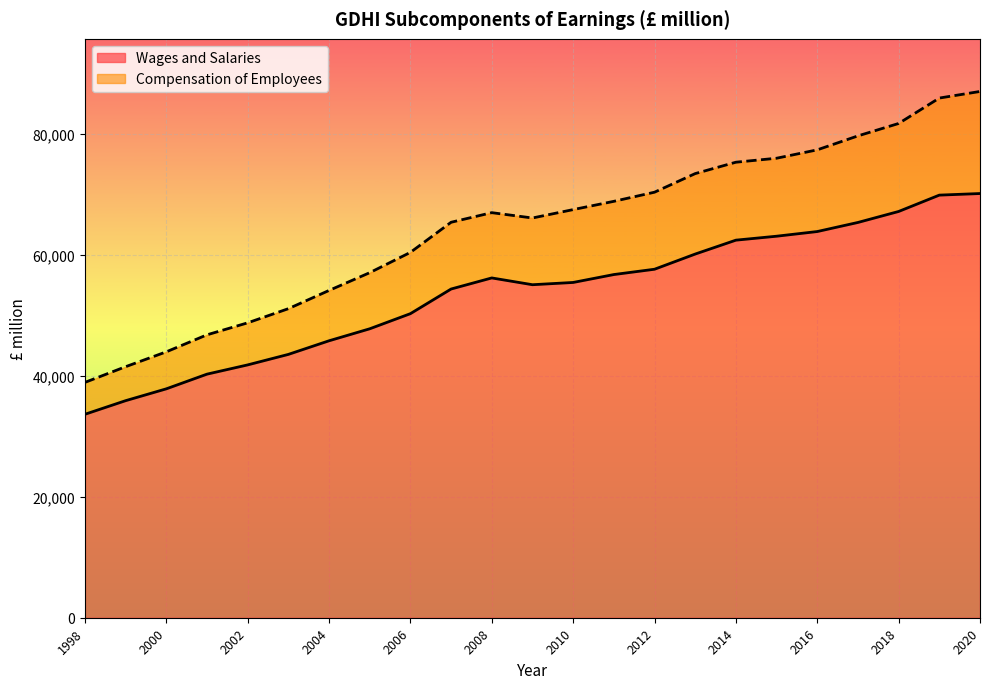

How many data points in Wages and Salaries are less than 55457?

11